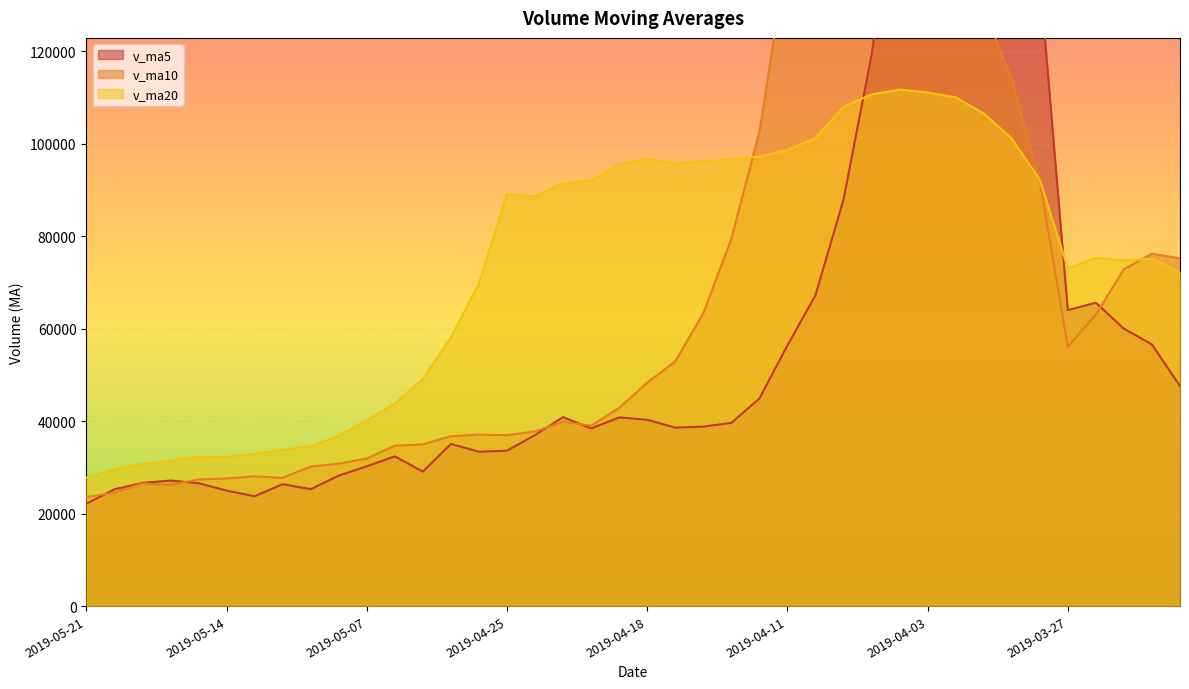

What is the total value across all series at 2019-04-02?

460129.8